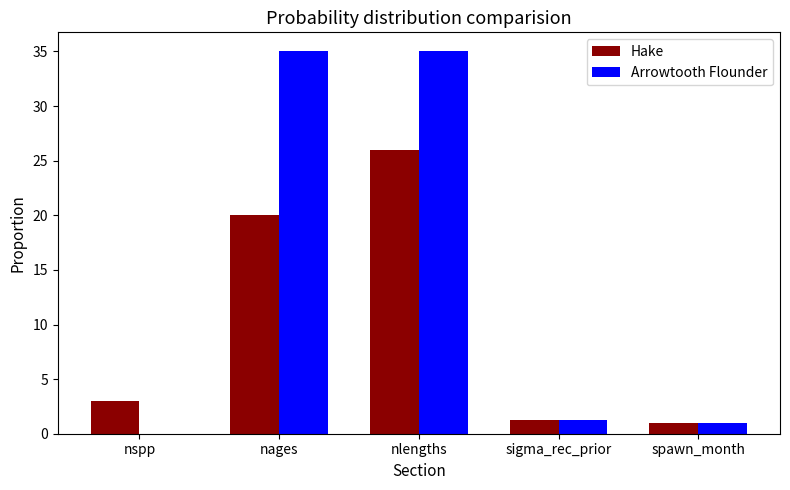

Are the bars grouped side by side (vs. stacked)?

Yes